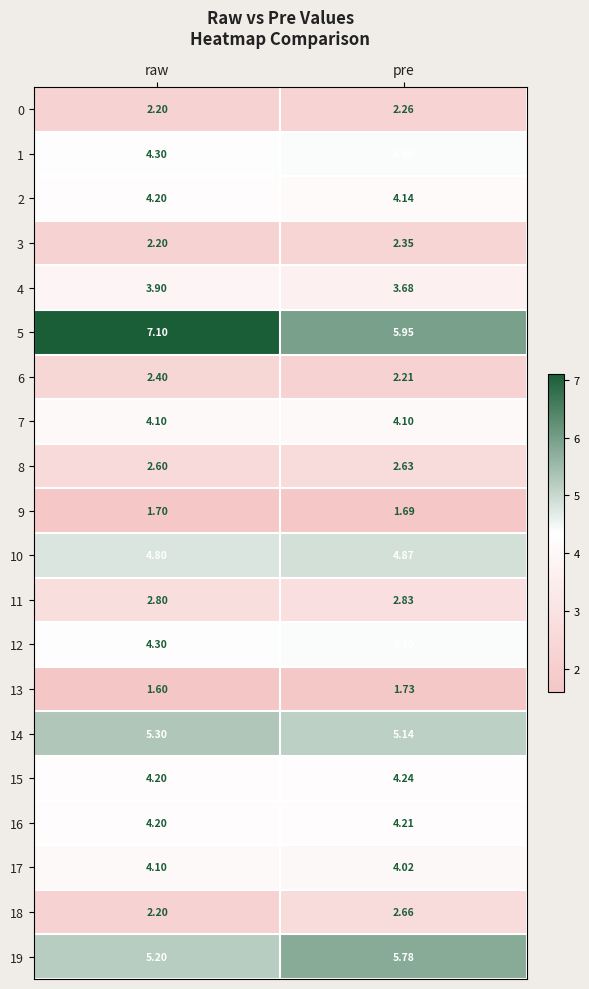

Which series has the widest spread of values?

5